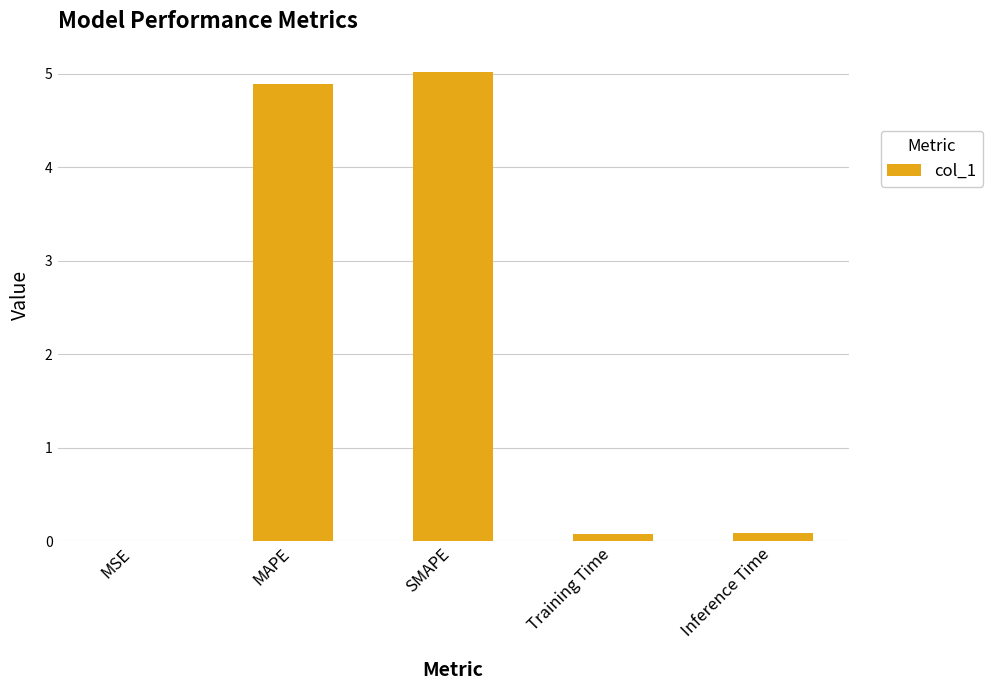

Read the value at SMAPE.

5.0